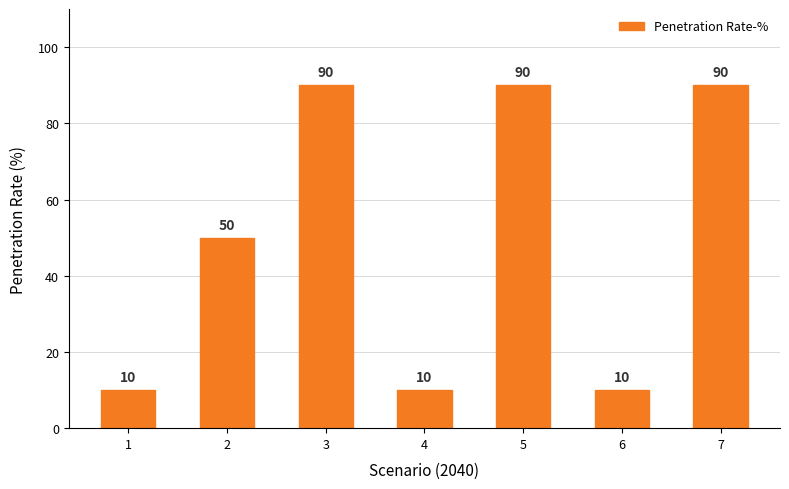

How many data points does each series have?

7